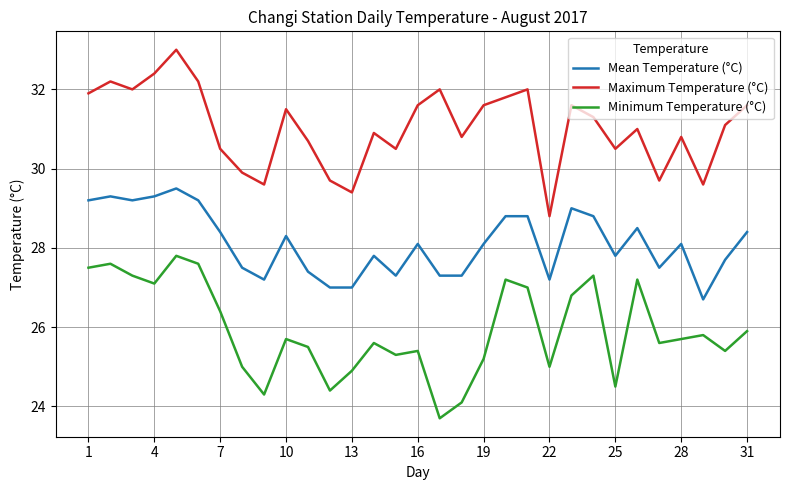

Rank the series by their average value, from lowest to highest.

Minimum Temperature (°C), Mean Temperature (°C), Maximum Temperature (°C)